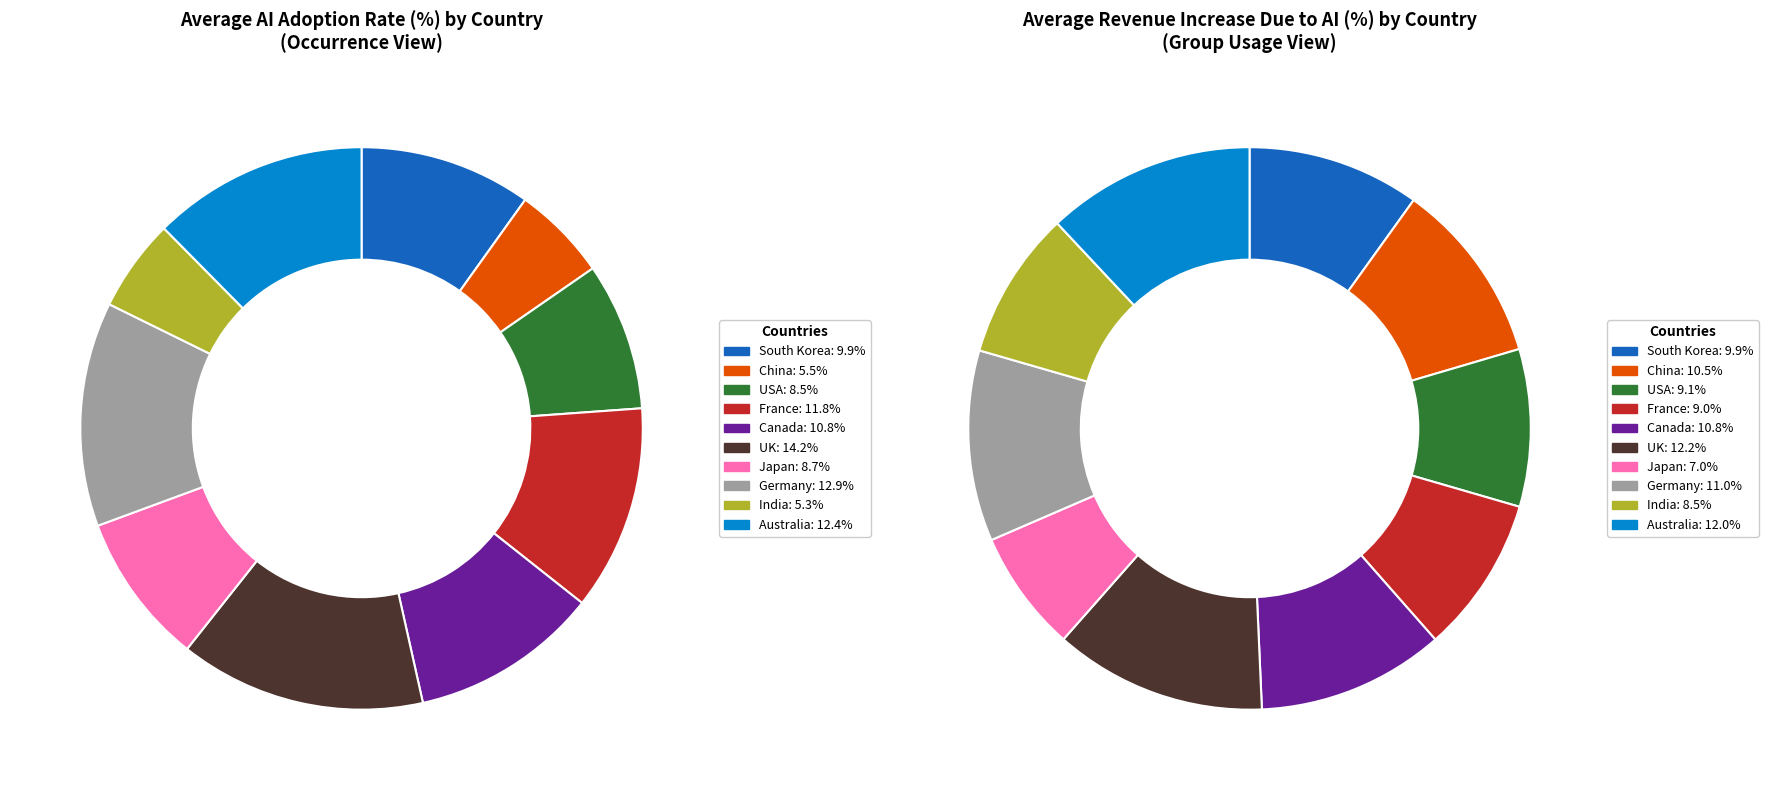

True or false: India accounts for 20% of the total.

False